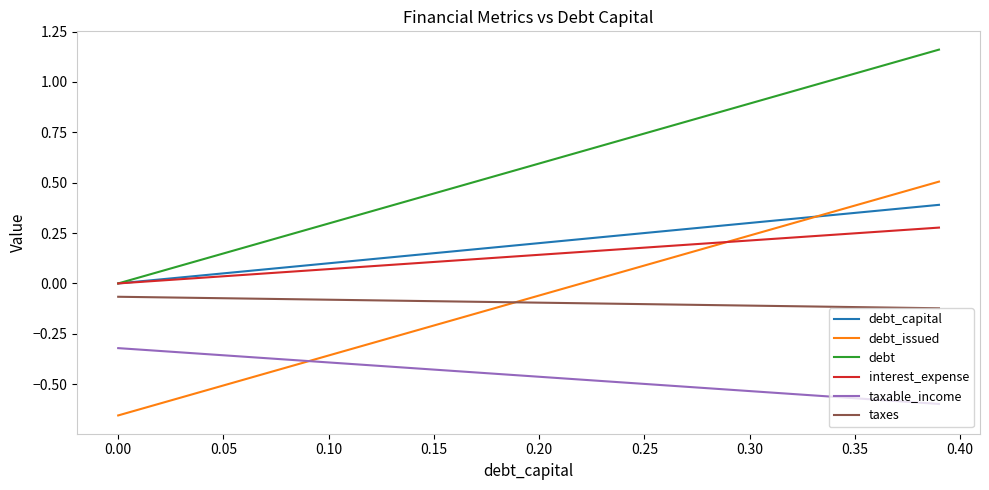

True or false: taxes and debt_issued intersect in this chart.

True